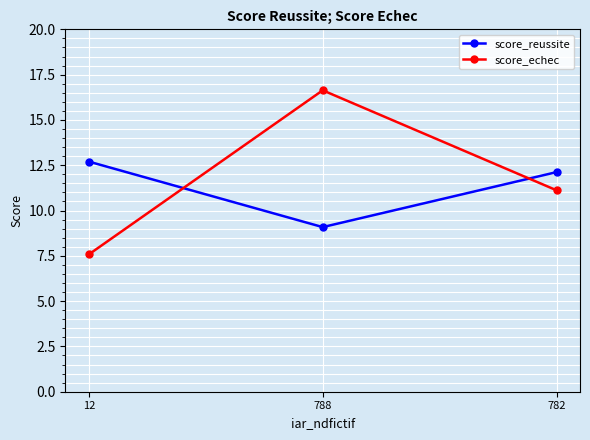

What is the difference between the maximum and minimum values in the score_echec series?

9.1